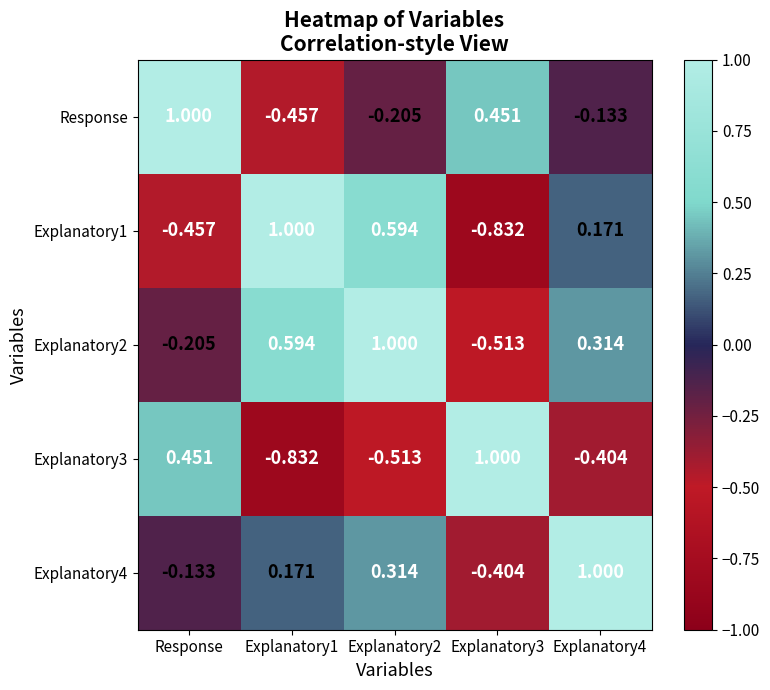

At which label does Response reach its peak?

Response